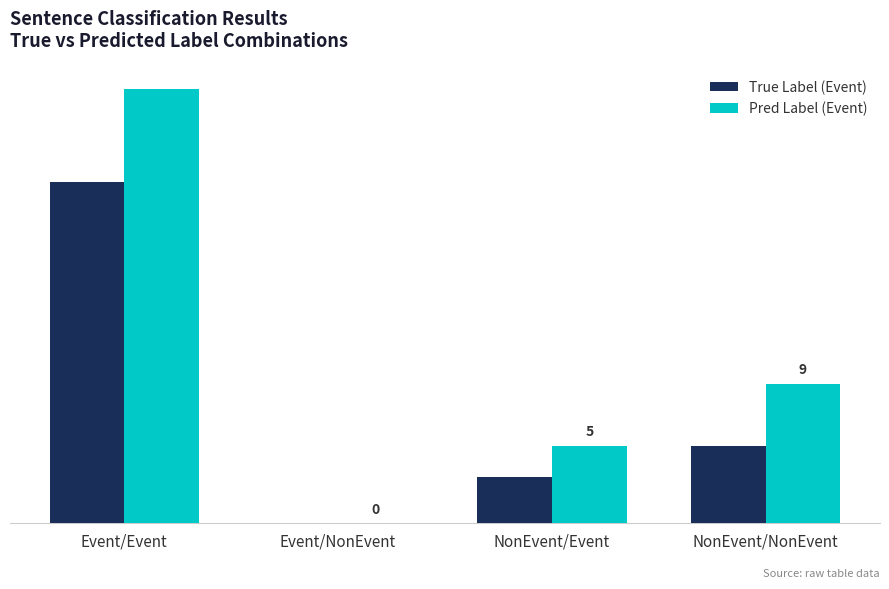

The Pred Label (Event) series shows 13 at Event/NonEvent. True or false?

False